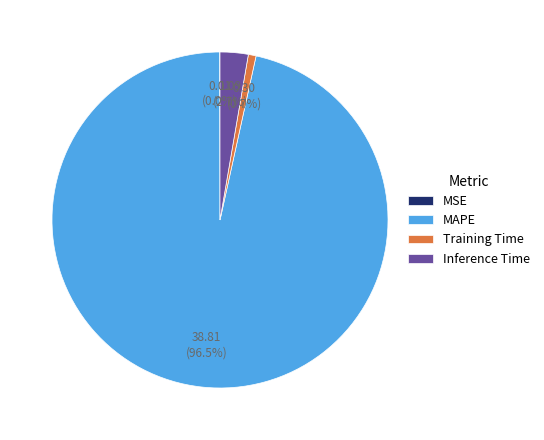

Which slice is the largest?

MAPE